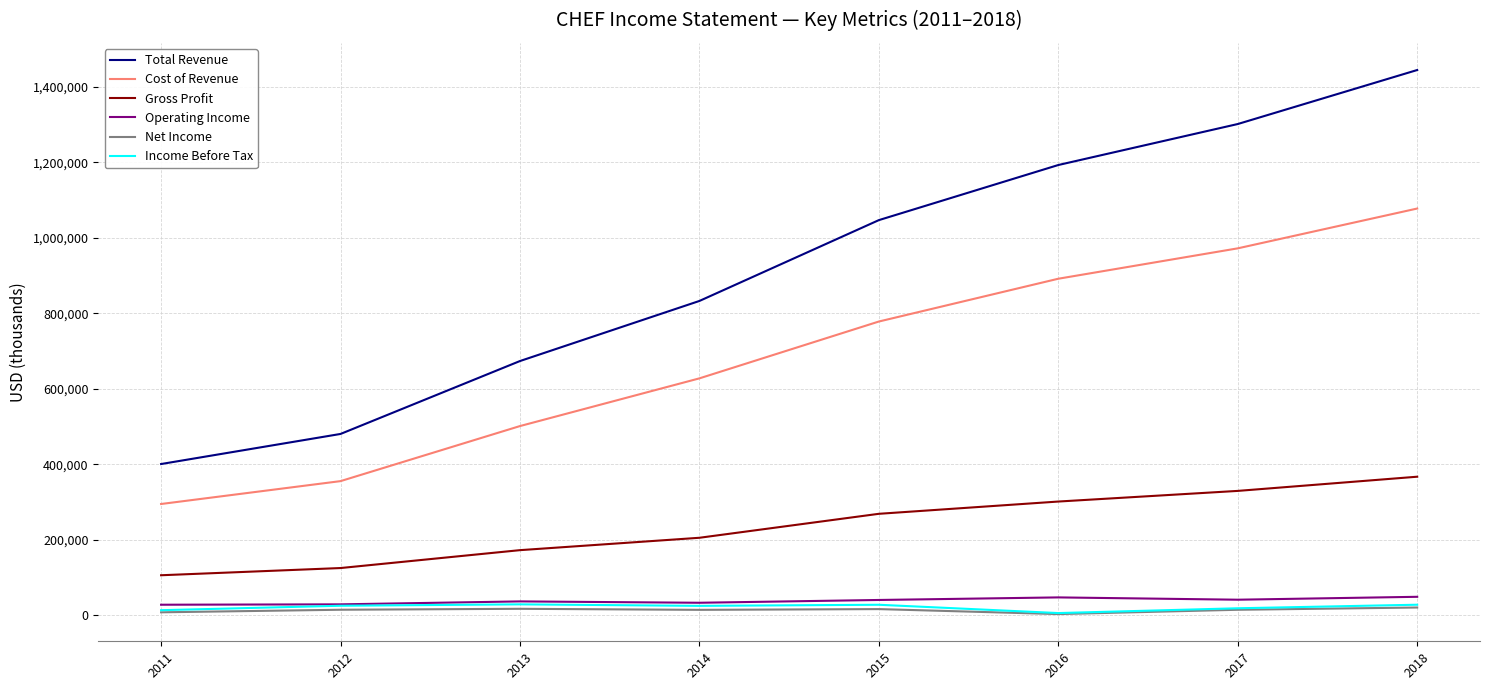

At how many categories does at least one series exceed 622340?

6